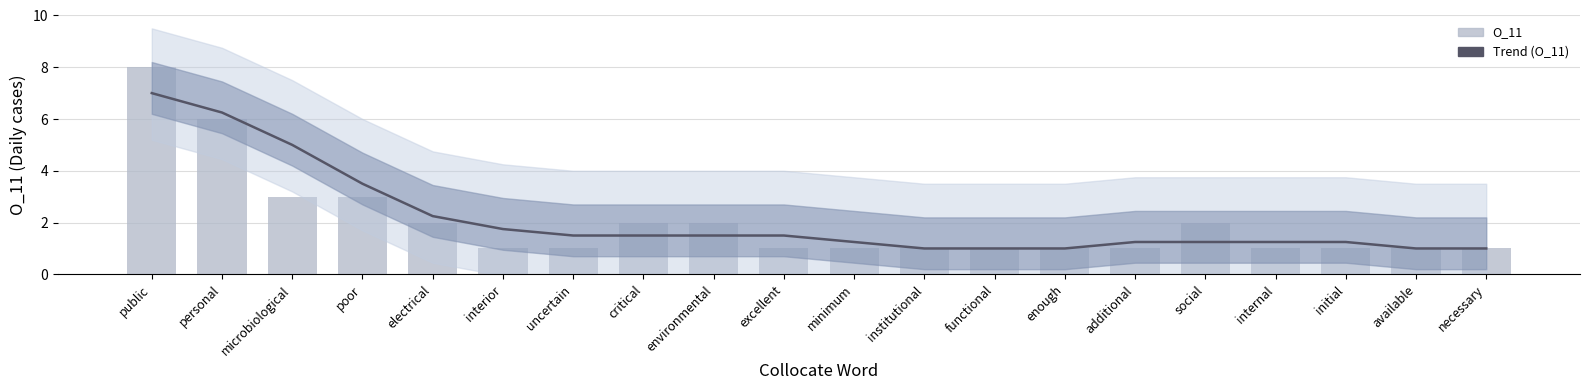

Rank the series at excellent from highest to lowest value.

Trend (O_11), O_11